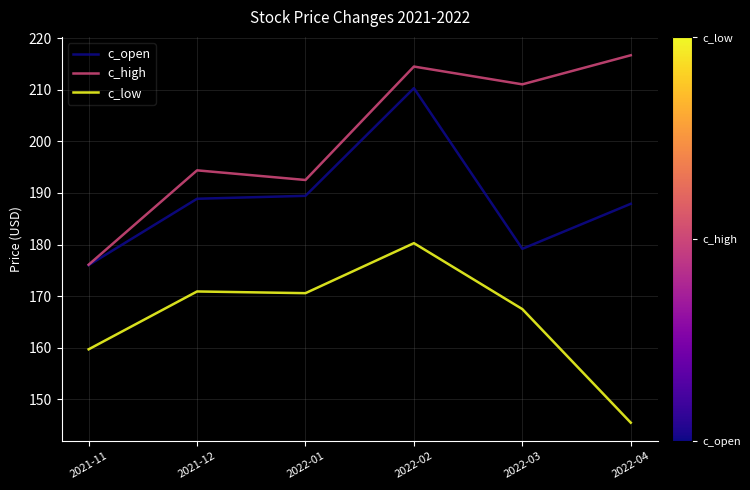

Is the value of c_open at 2022-03 greater than the value of c_high at 2022-02?

No